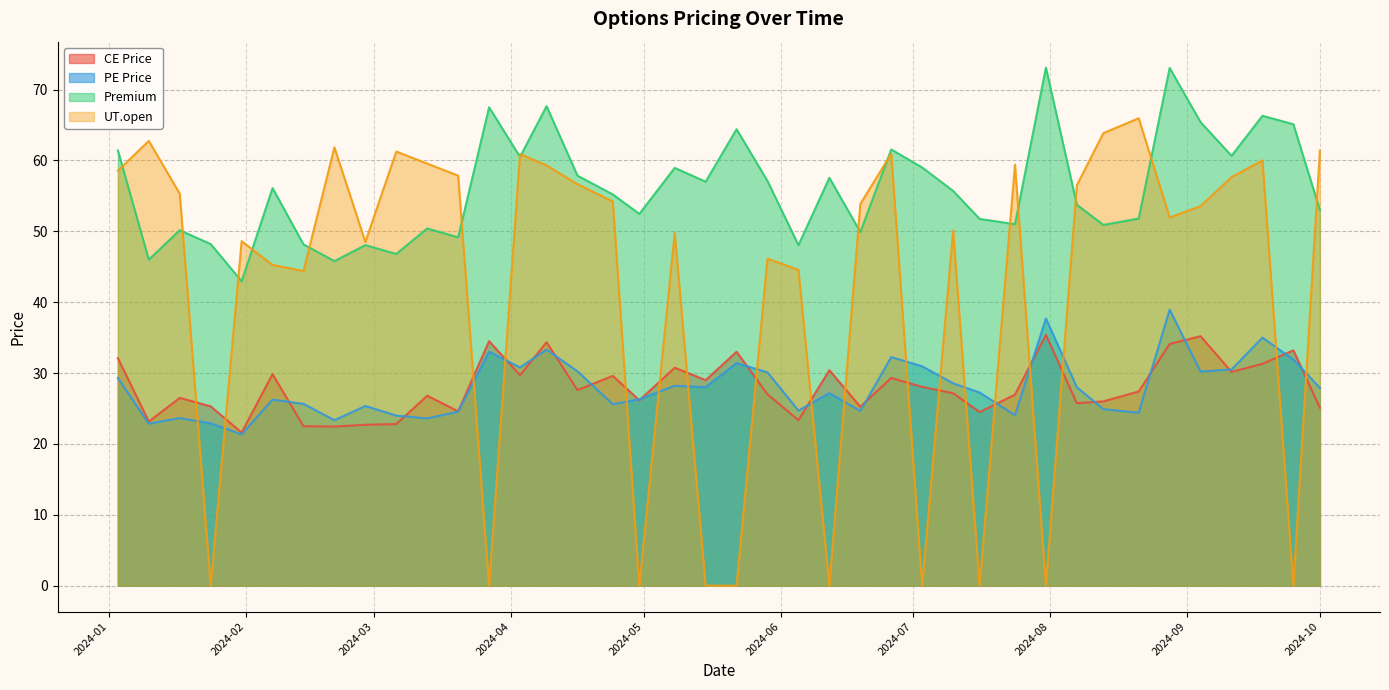

Where is the first local minimum for CE Price?

2024-01-10